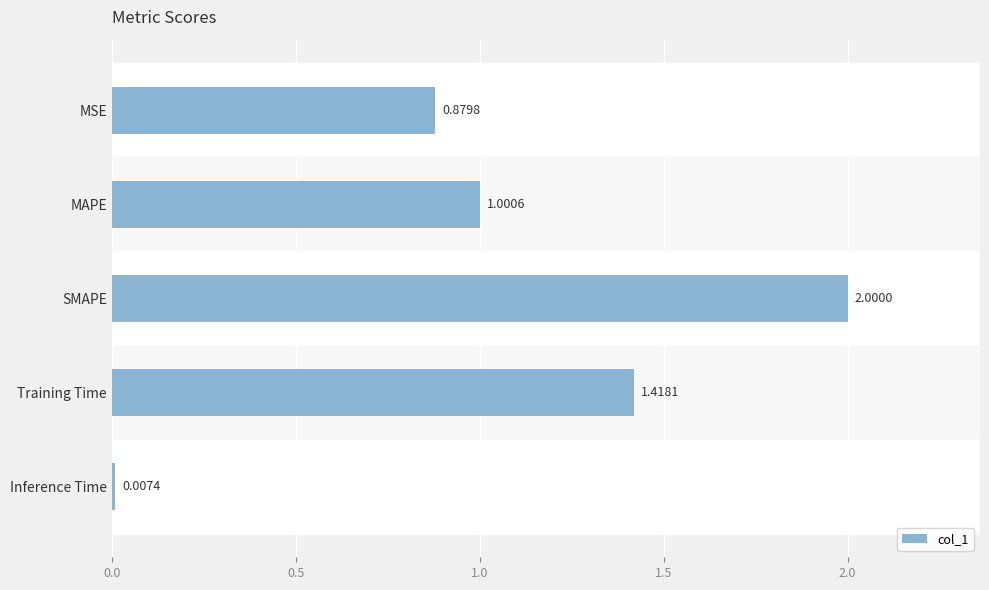

What is the label of the 4th bar from the bottom?

MAPE